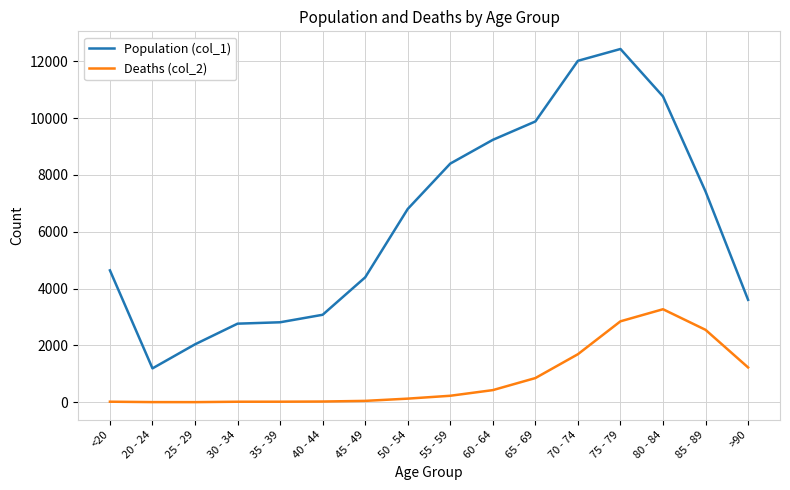

The value of Population (col_1) at >90 is 2252. True or false?

False